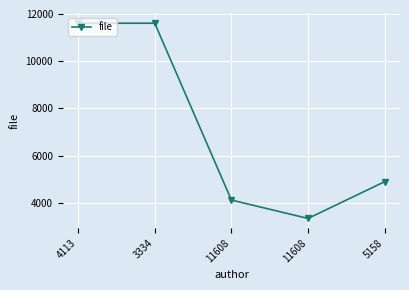

True or false: the data shows 3334 at 11608.

True